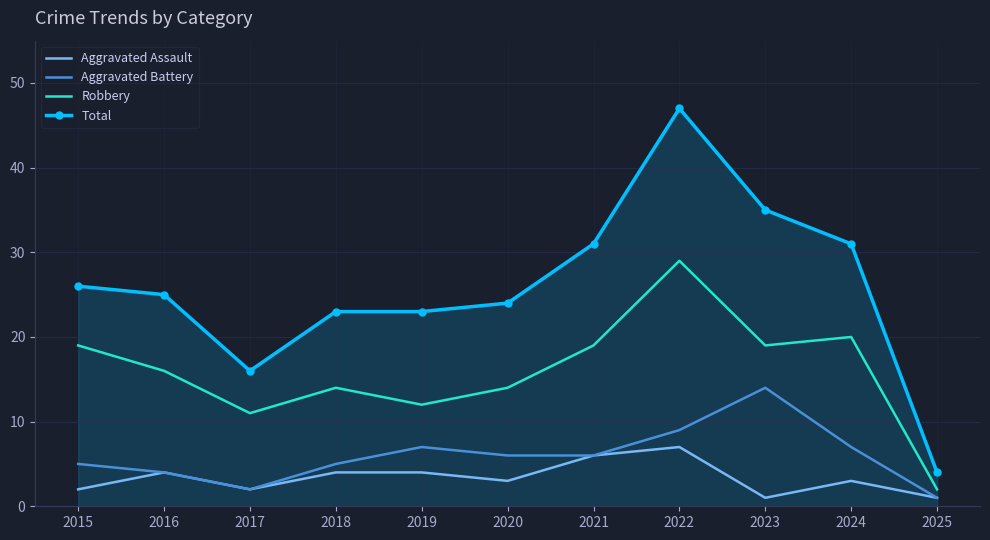

Which series has the largest range (max minus min)?

Total